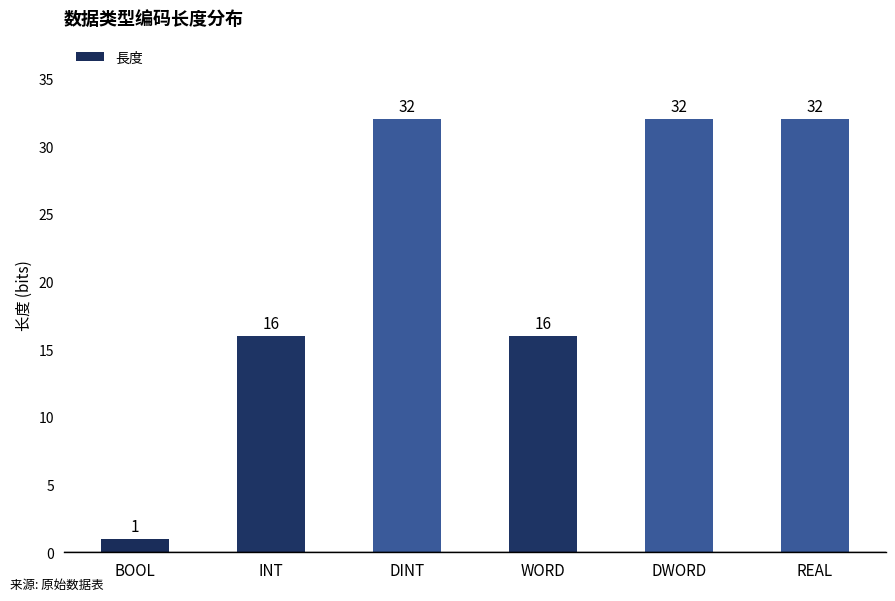

Reading left to right, list all the values displayed in this chart.

BOOL=1	INT=16	DINT=32	WORD=16	DWORD=32	REAL=32